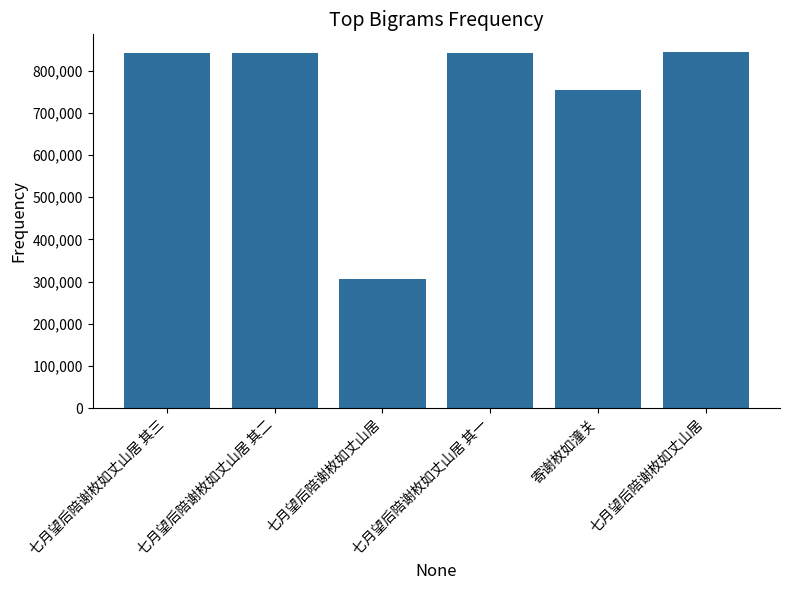

What is the value of the 2nd bar from the left?

842618